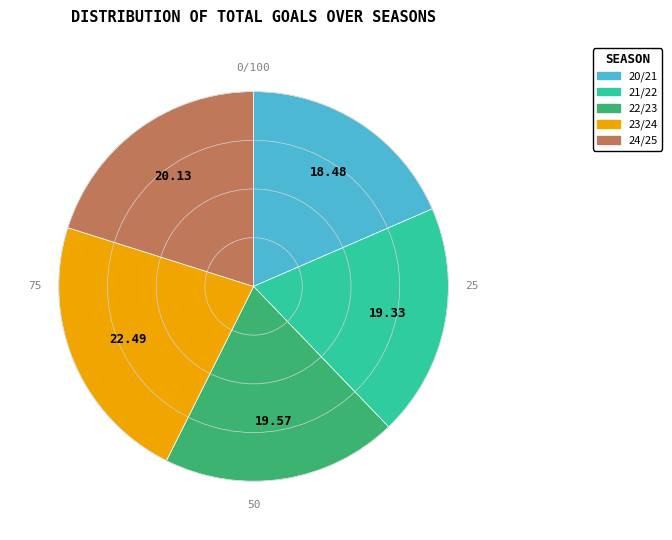

True or false: 23/24 accounts for 37% of the total.

False